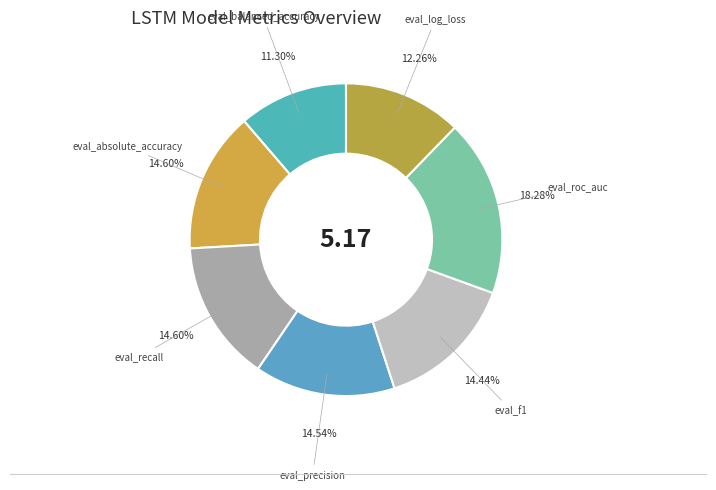

Which has a higher value, eval_roc_auc or eval_recall?

eval_roc_auc